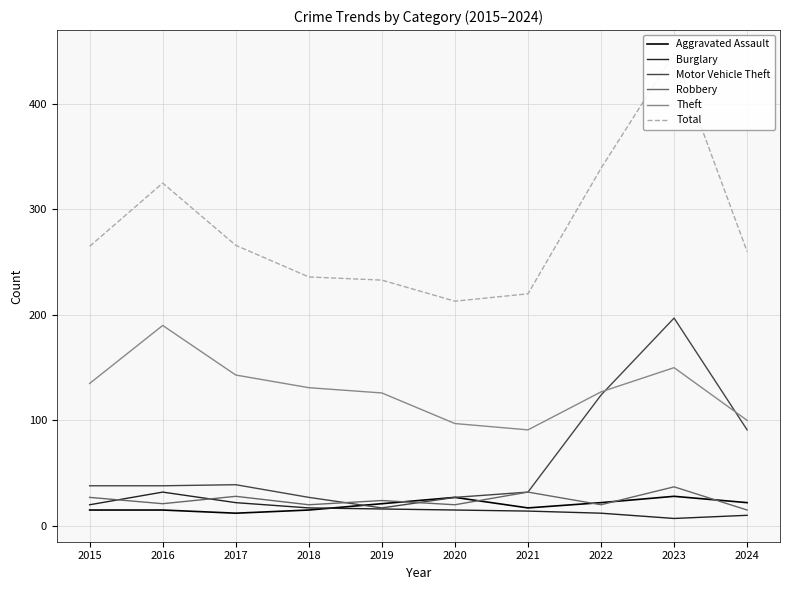

How many interior local peaks does the Robbery series have?

4